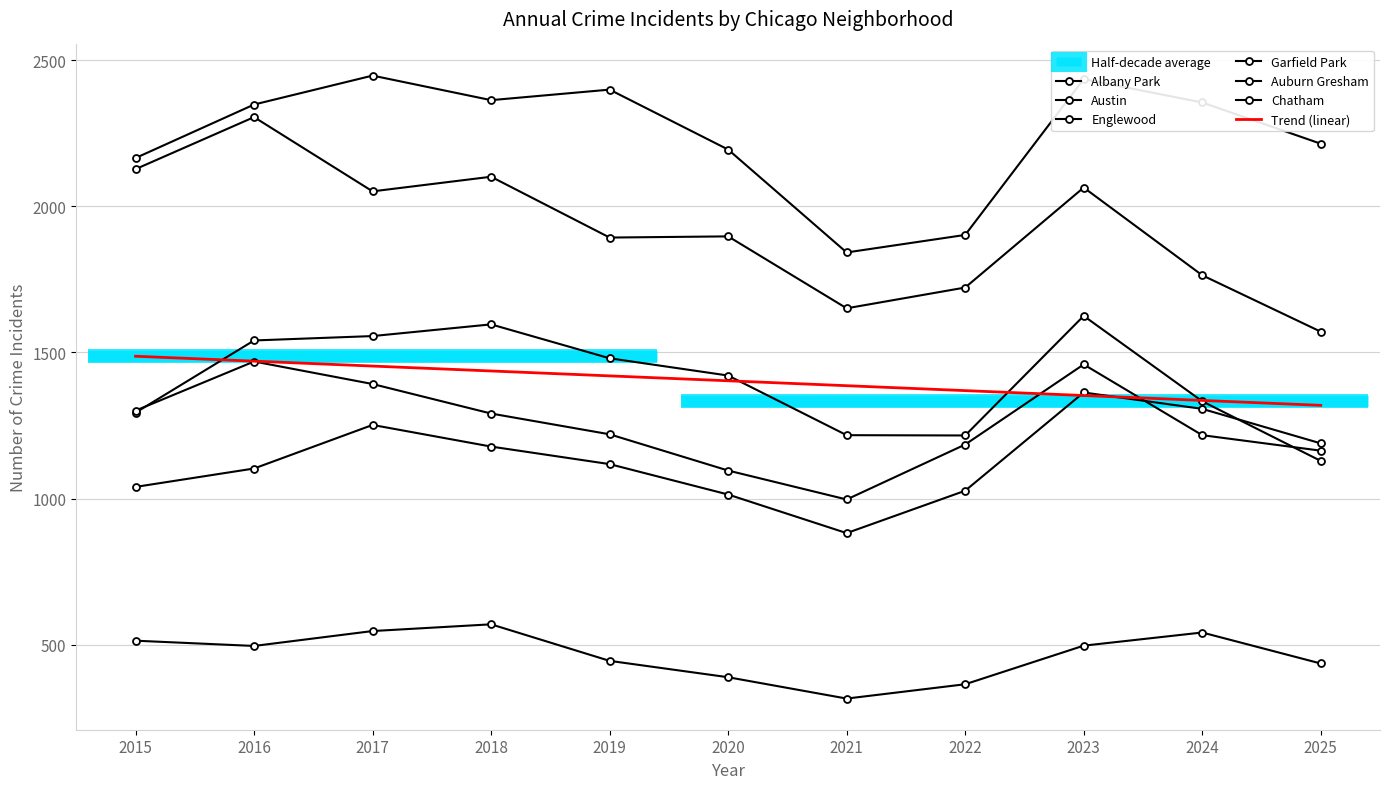

At how many categories does at least one series exceed 2339?

6